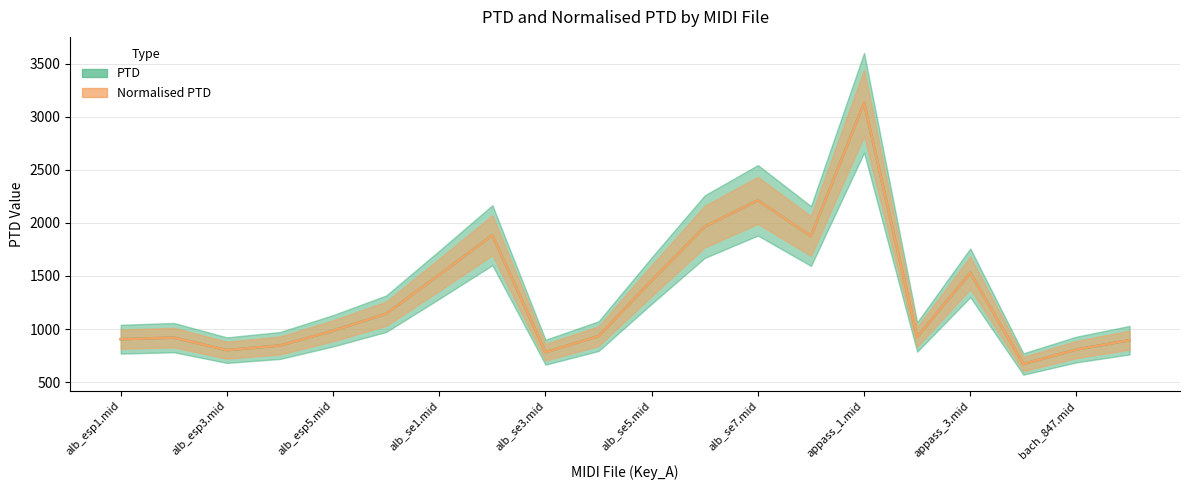

What is the label of the 15th point from the right?

alb_esp6.mid